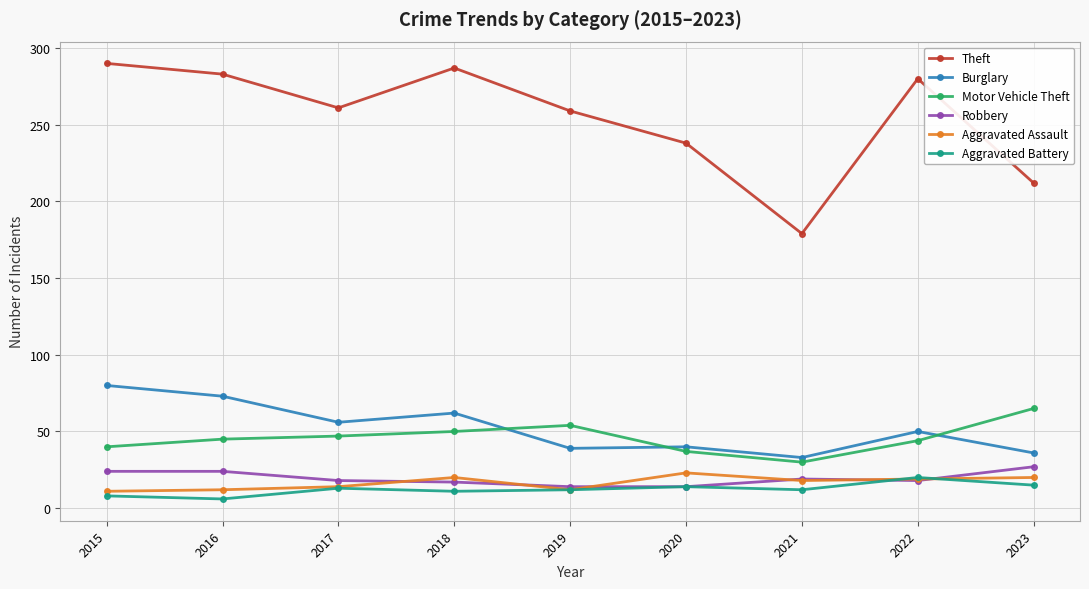

Is this an area chart (filled region under the line)?

No